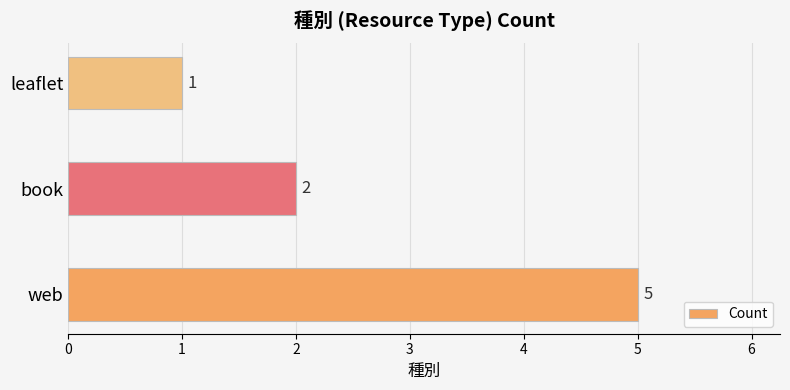

True or false: the data shows 5 at web.

True